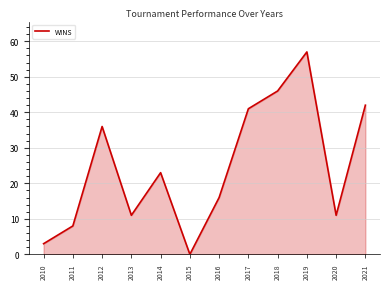

Approximately how many times larger is the value at 2012 compared to 2020?

3.3